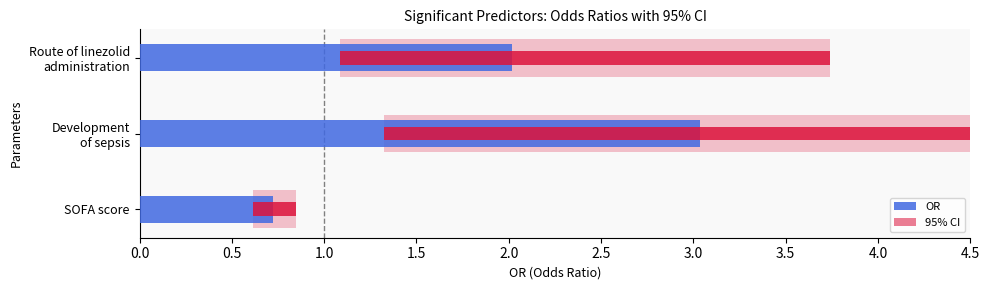

Reading left to right, extract all data points from this chart.

2.0	3.0	0.7